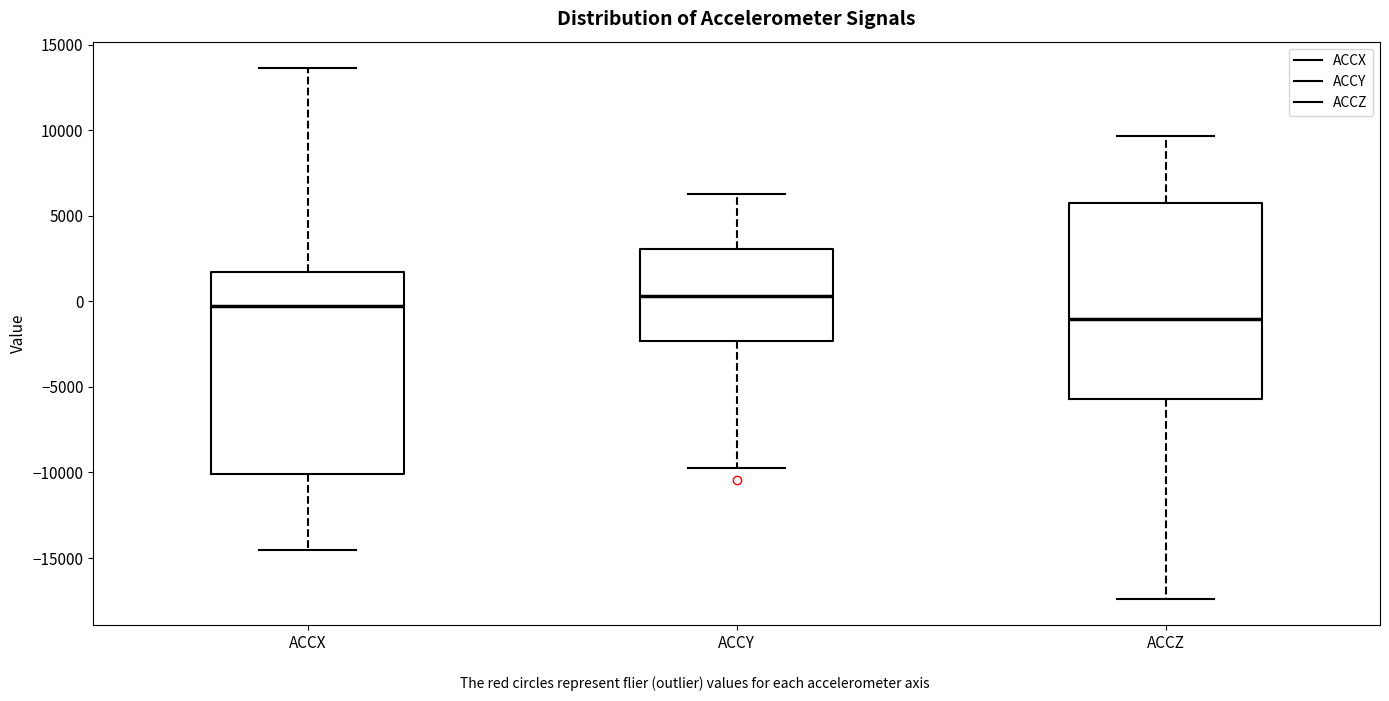

Reading left to right, transcribe this box plot: for each box, give where its median line is, the range the box spans, and where its two whiskers end, as read against the y-axis. The values are not printed on the chart, so give them approximately, as read against the axis.

ACCX: median -500, box -10000 to 1500, whiskers -14500 to 13500
ACCY: median 500, box -2500 to 3000, whiskers -9500 to 6500
ACCZ: median -1000, box -5500 to 6000, whiskers -17500 to 9500